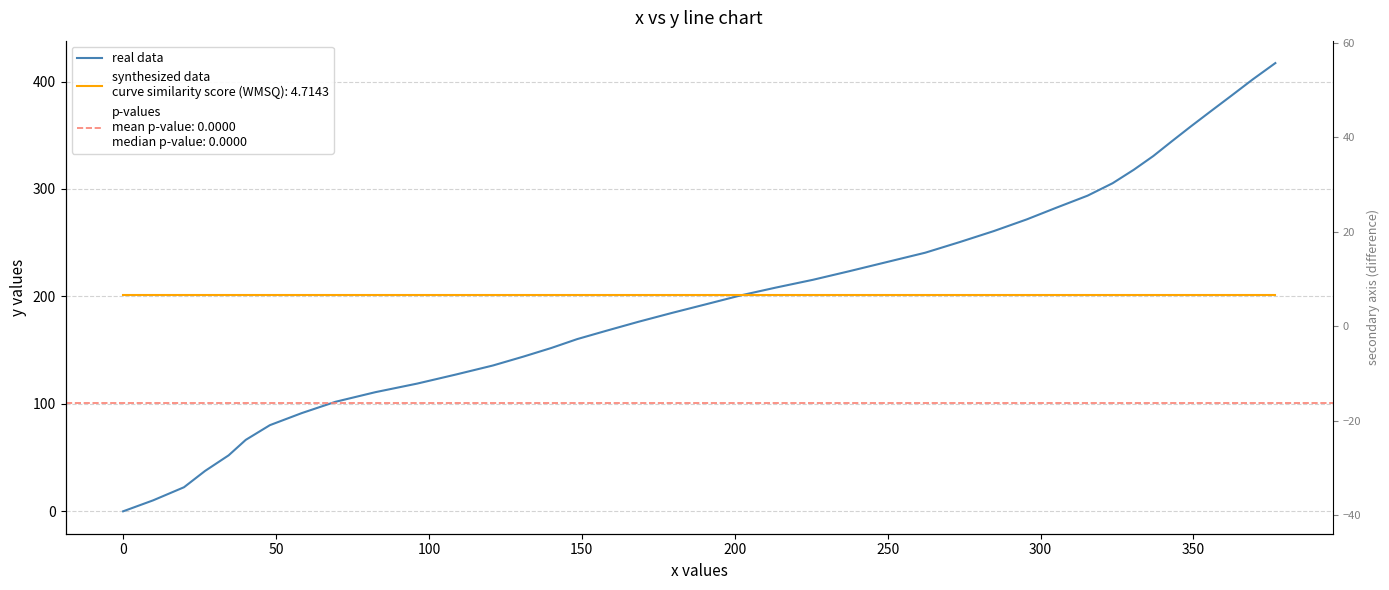

What is the difference between the maximum and minimum values?

417.2